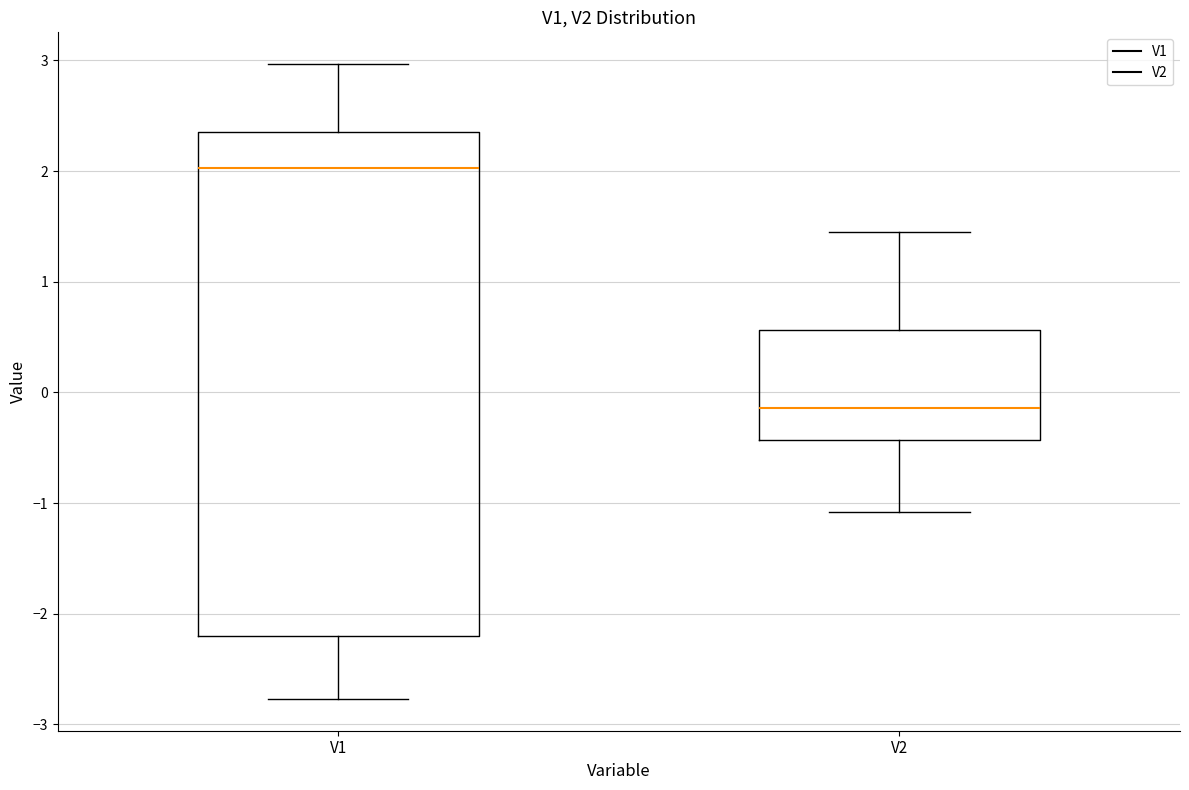

Reading left to right, transcribe this box plot: for each box, give where its median line is, the range the box spans, and where its two whiskers end, as read against the y-axis. The values are not printed on the chart, so give them approximately, as read against the axis.

V1: median 2.0, box -2.2 to 2.4, whiskers -2.8 to 3.0
V2: median -0.1, box -0.4 to 0.6, whiskers -1.1 to 1.5